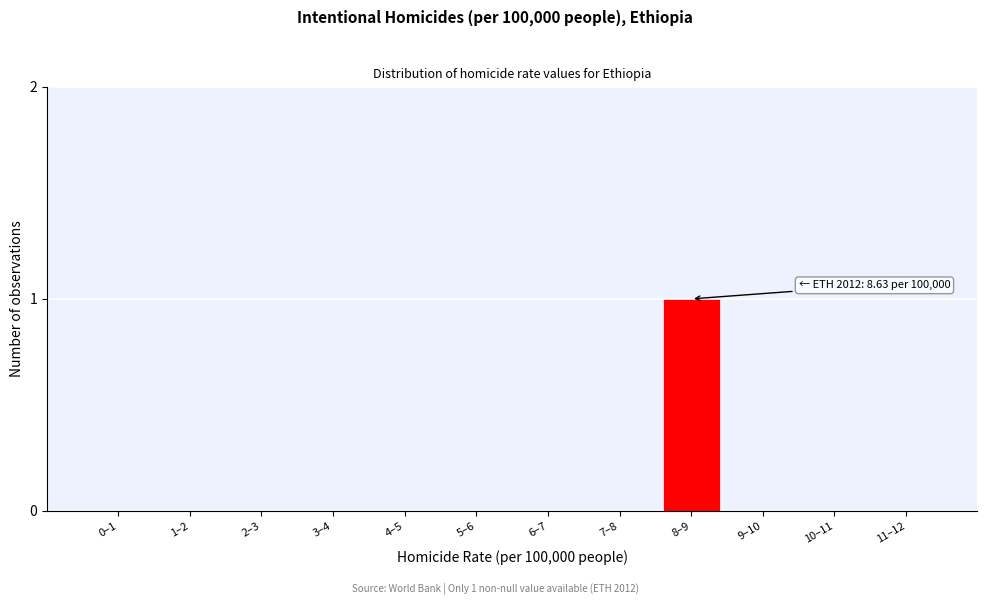

Reading left to right, transcribe all the data shown in this chart.

0‒1=0	1‒2=0	2‒3=0	3‒4=0	4‒5=0	5‒6=0	6‒7=0	7‒8=0	8‒9=1	9‒10=0	10‒11=0	11‒12=0